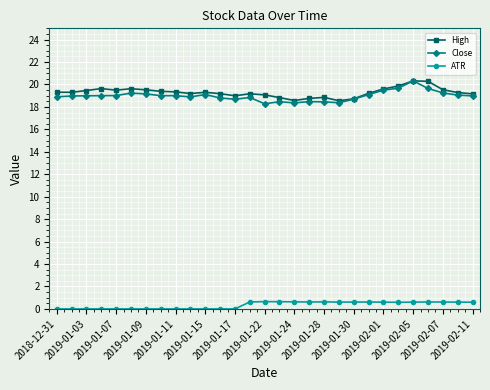

What is the lowest value of the Close series?

18.3